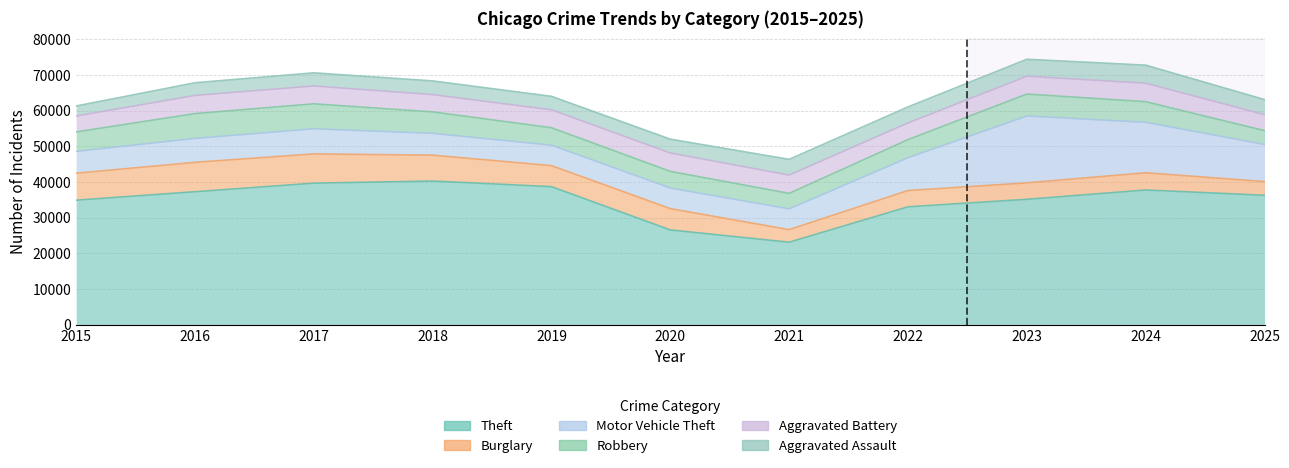

Between which two adjacent categories do Robbery and Aggravated Assault first intersect?

2020 and 2021